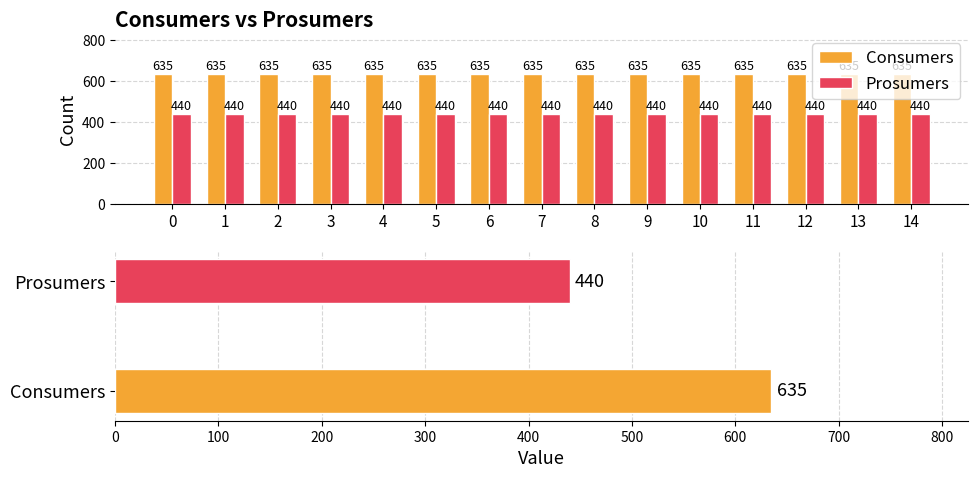

What is the total value across all series at 1?

1075